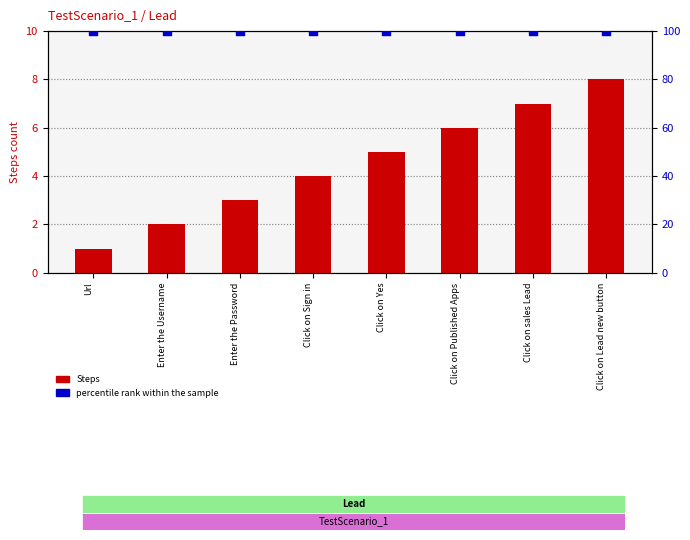

Which series reaches the minimum Y coordinate?

Steps